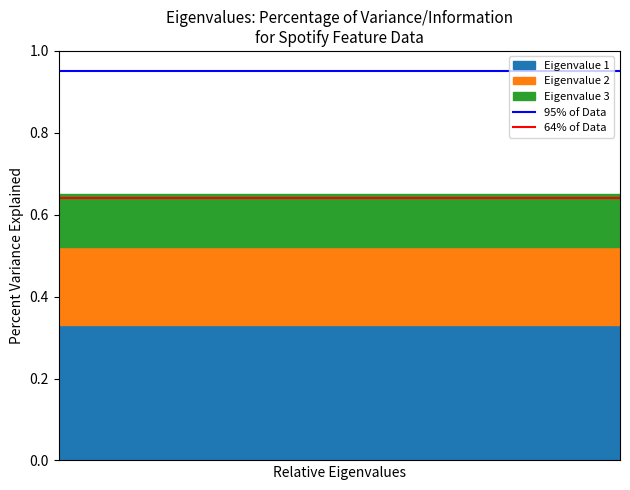

Is the value of 95% of Data at 0 greater than the value of 64% of Data at 0?

Yes